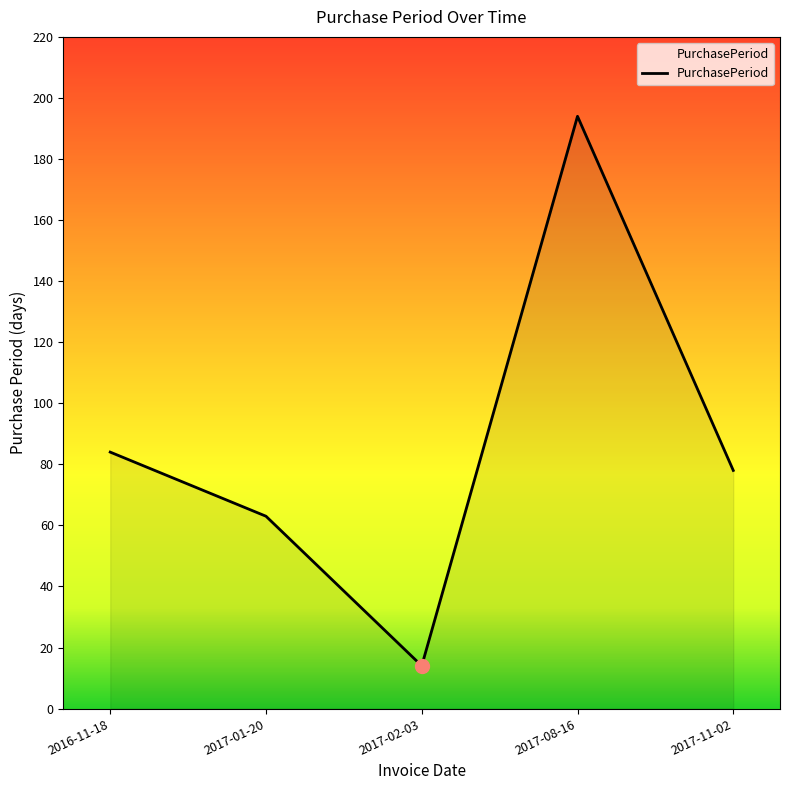

What is the ratio of the value at 2017-08-16 to the value at 2016-11-18?

2.3